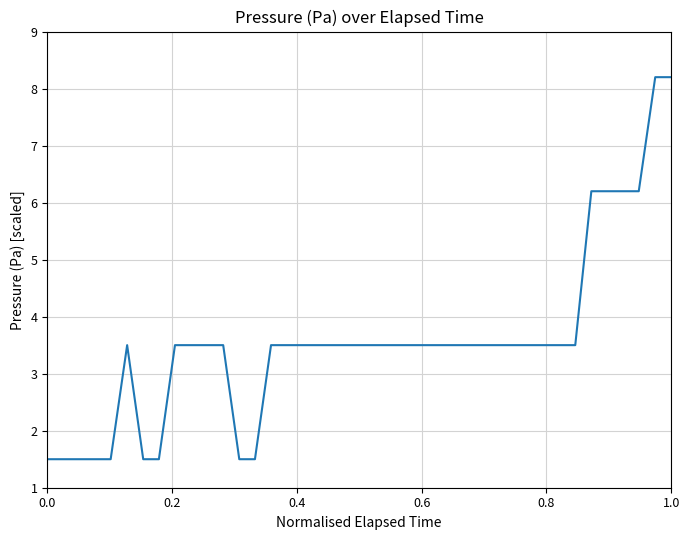

What is the difference between the maximum and minimum values?

6.7